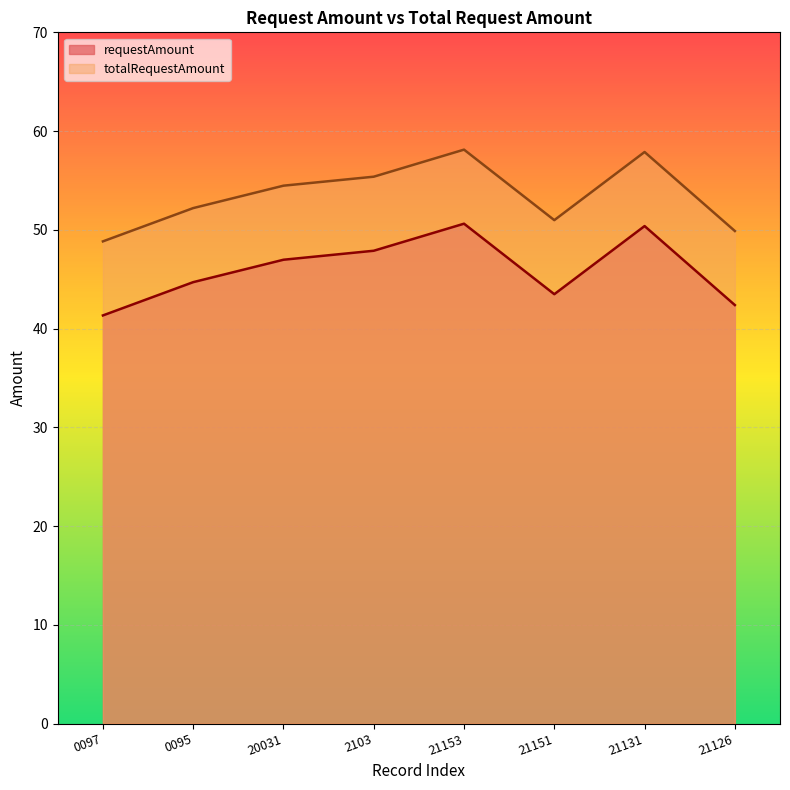

How many values in the totalRequestAmount_line series are below 54?

4